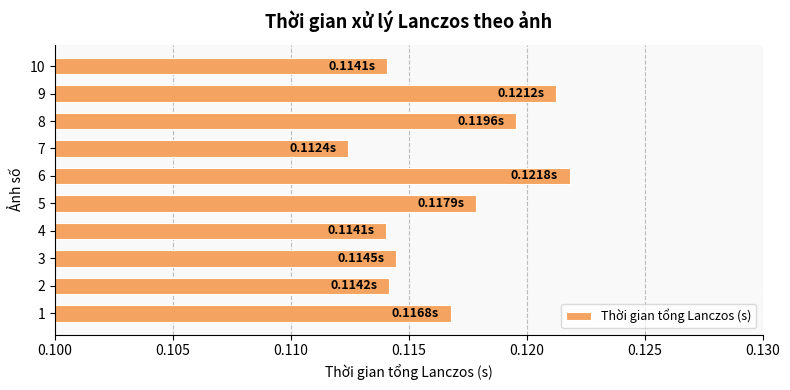

Which has a higher value, 7 or 4?

4